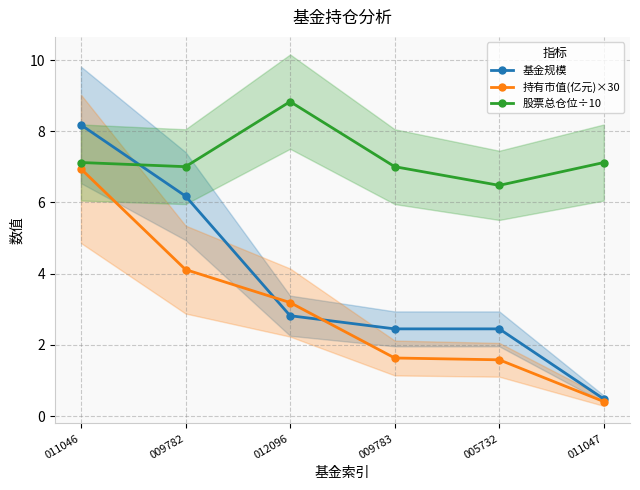

The value of 股票总仓位÷10 at 005732 is 6.5. True or false?

True